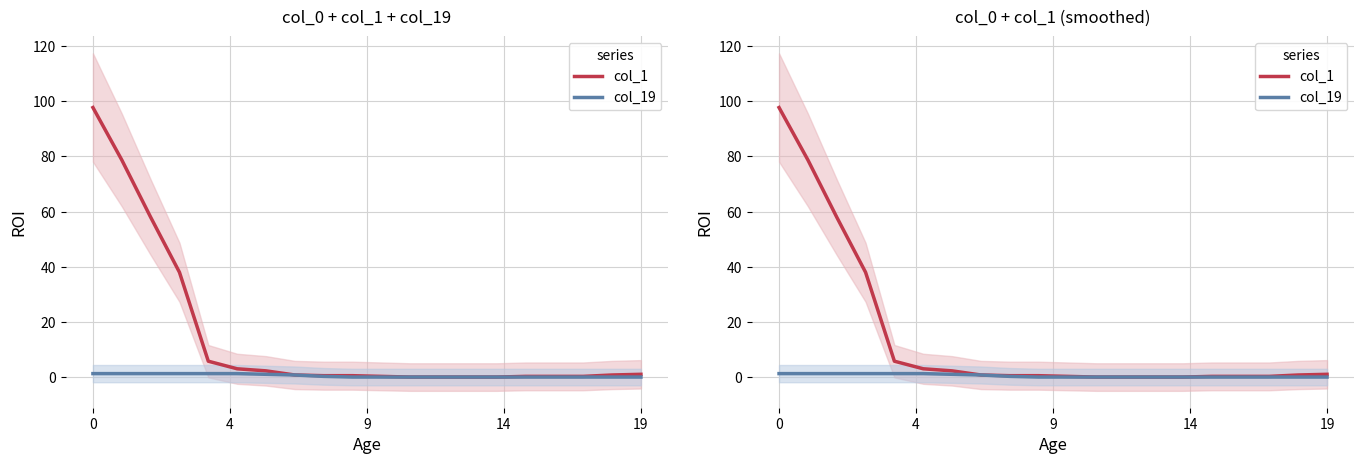

At which label is col_19 closest to 0?

9